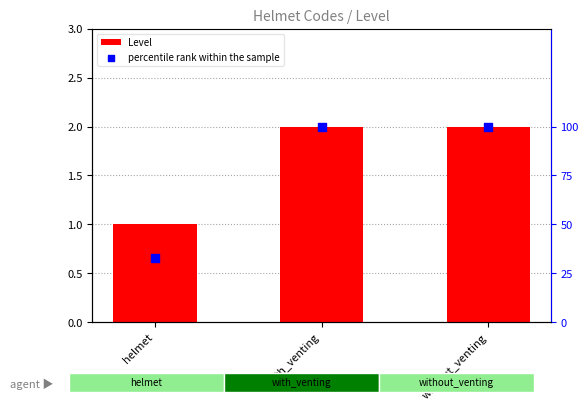

Which series contains the lowest Y value?

Level